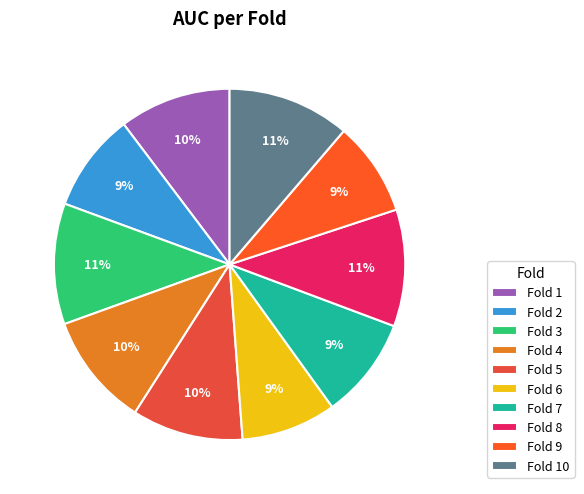

To the nearest percent, what percentage of the pie is Fold 2?

9%